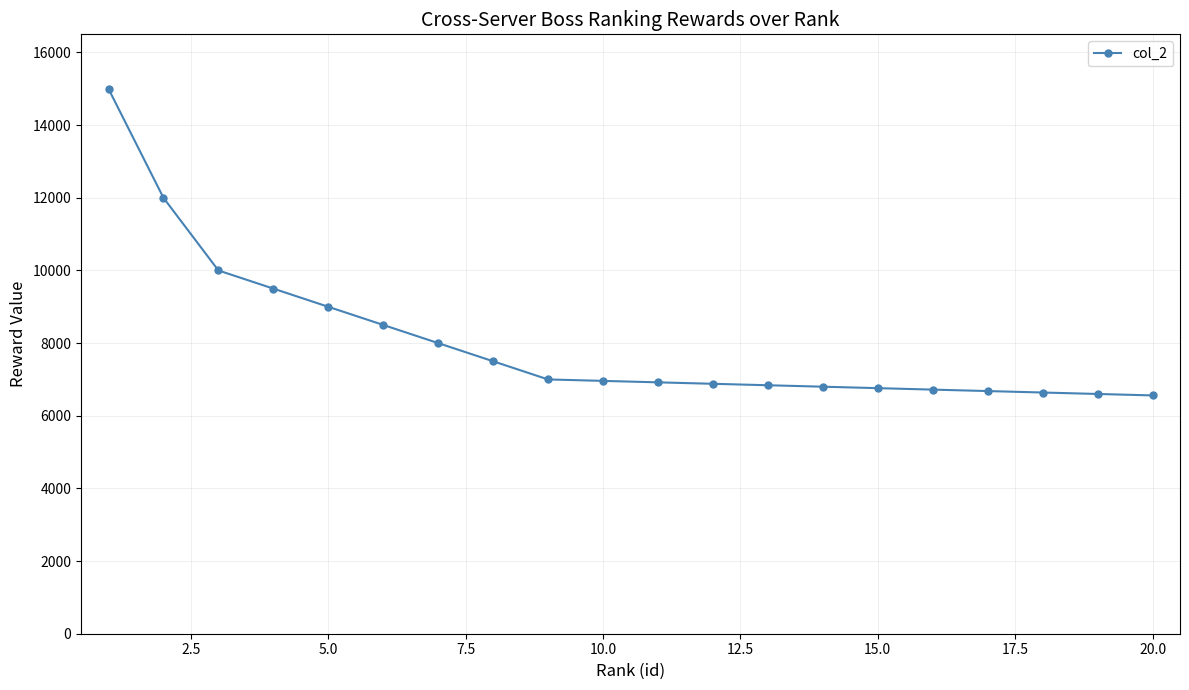

What is the difference between the maximum and second lowest values?

8400